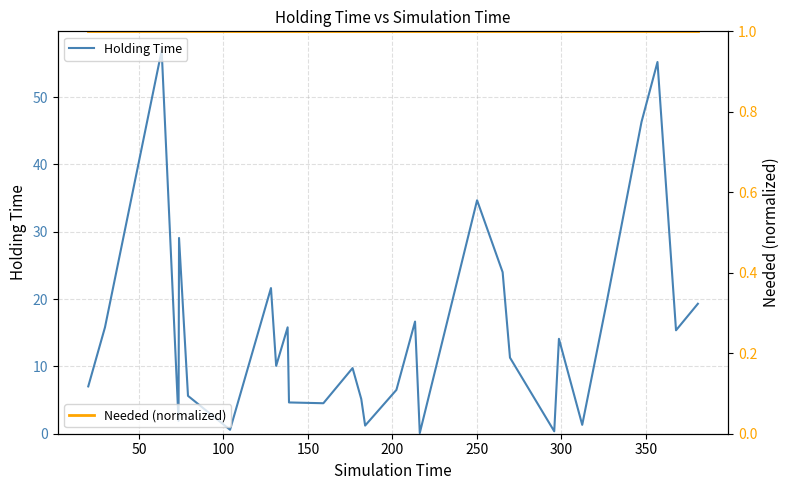

What is the value of the Needed (normalized) point at the 25th from the left?

1.0